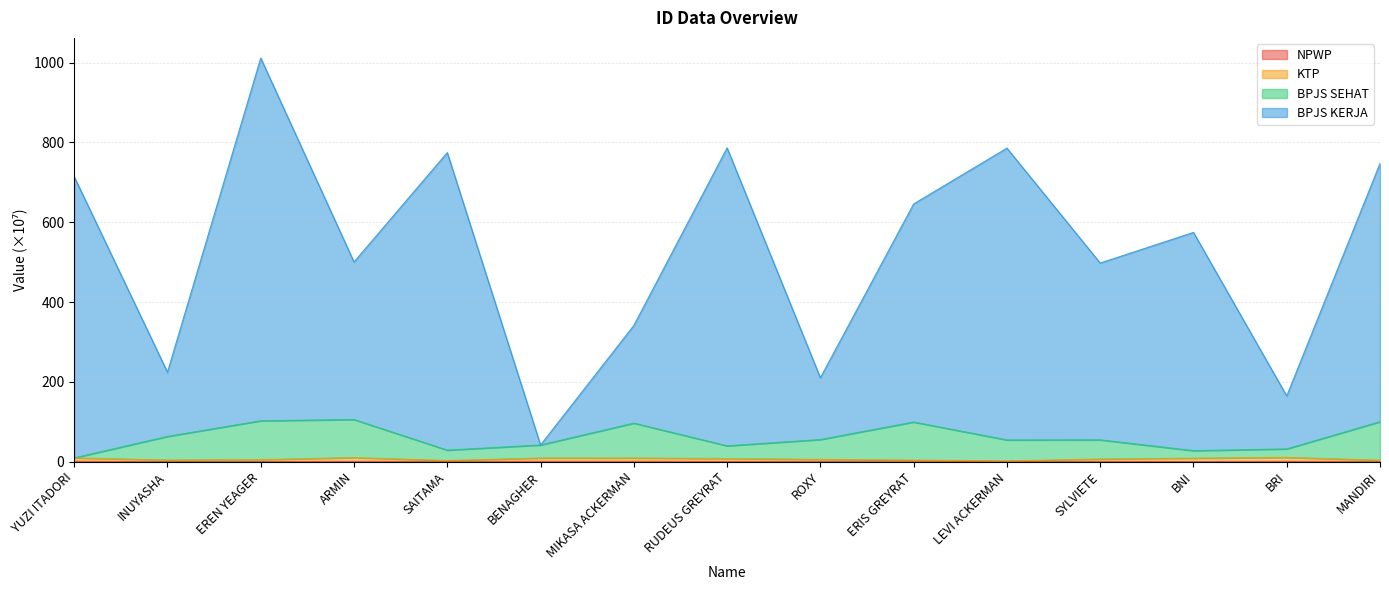

Between ERIS GREYRAT and LEVI ACKERMAN, which series saw the biggest shift?

BPJS KERJA